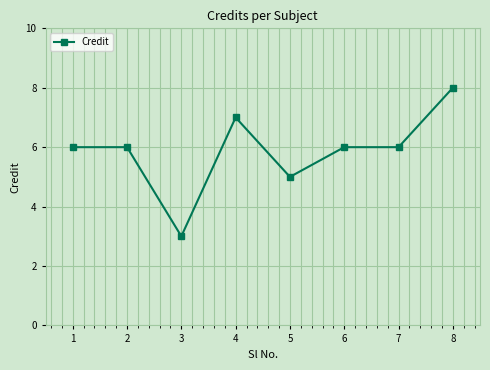

How many series are shown in this chart?

1